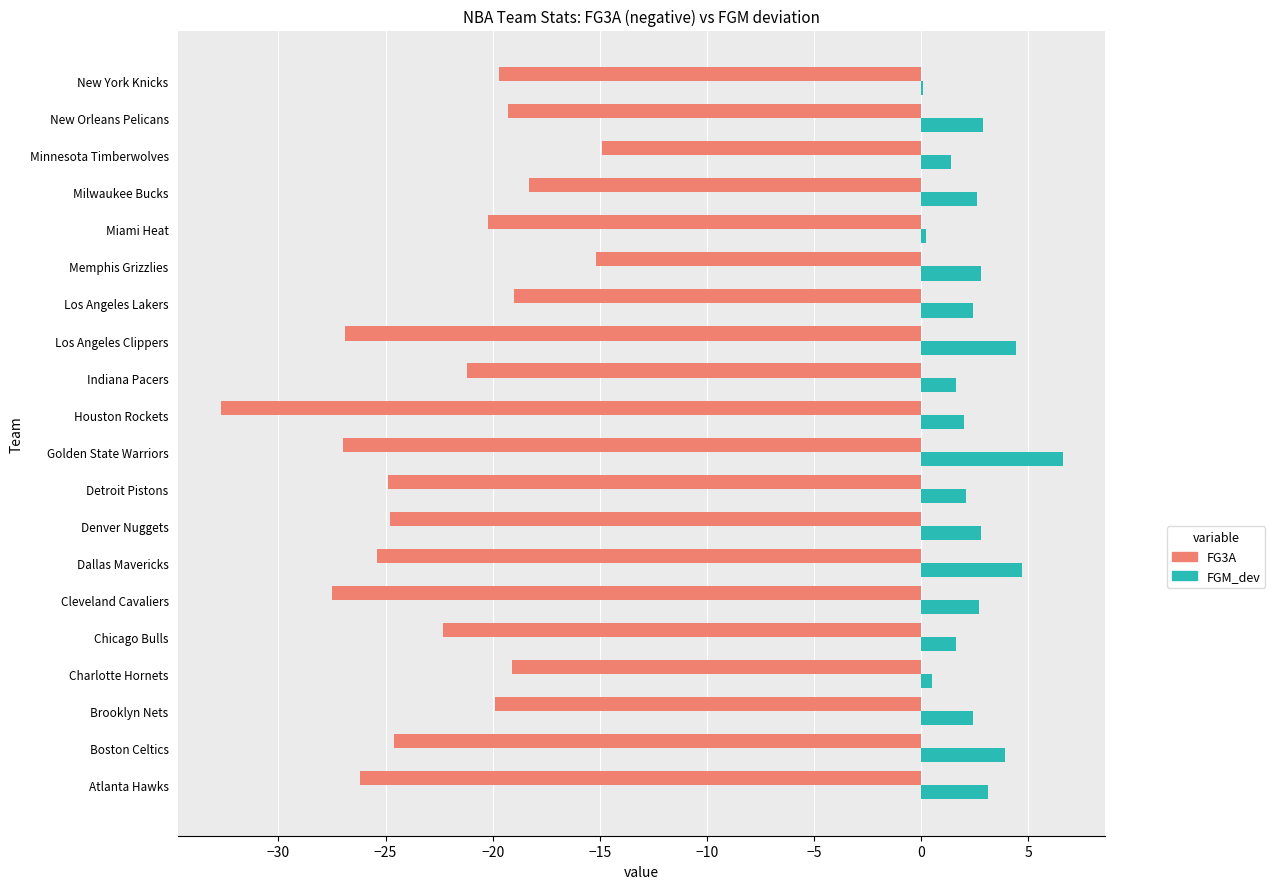

What is the total value across all series at Denver Nuggets?

-22.0